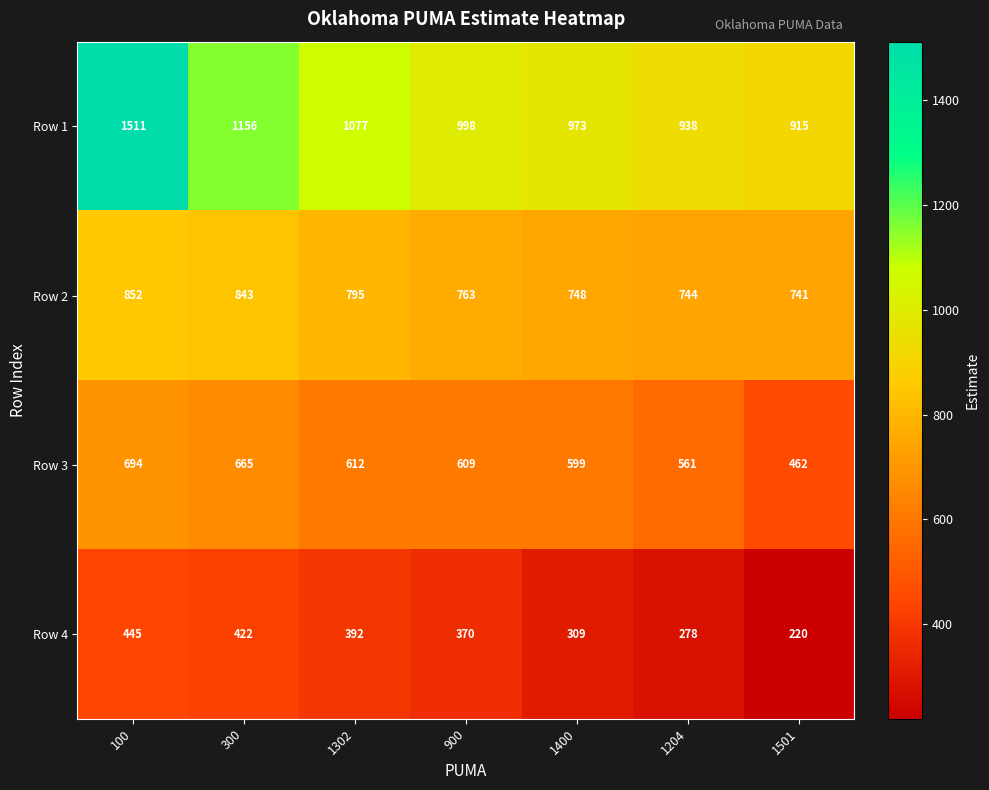

What is the average value of the Row 2 series?

784